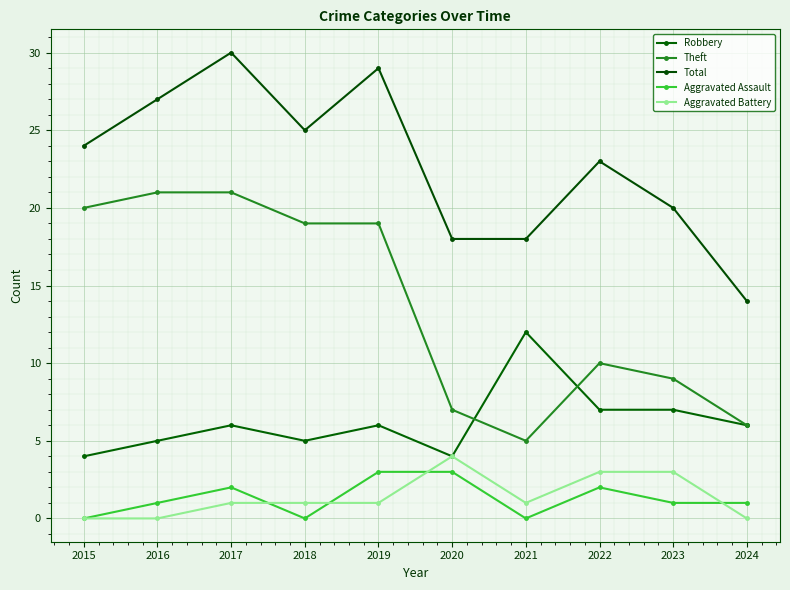

At which category is the sum across all series the highest?

2017